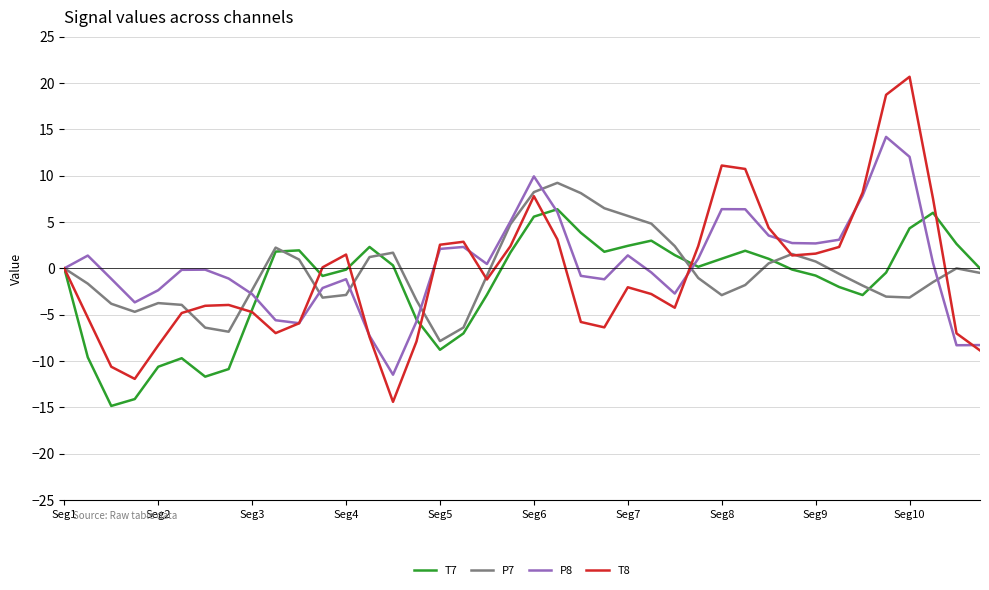

Rank the series by their maximum value, from highest to lowest.

T8, P8, P7, T7